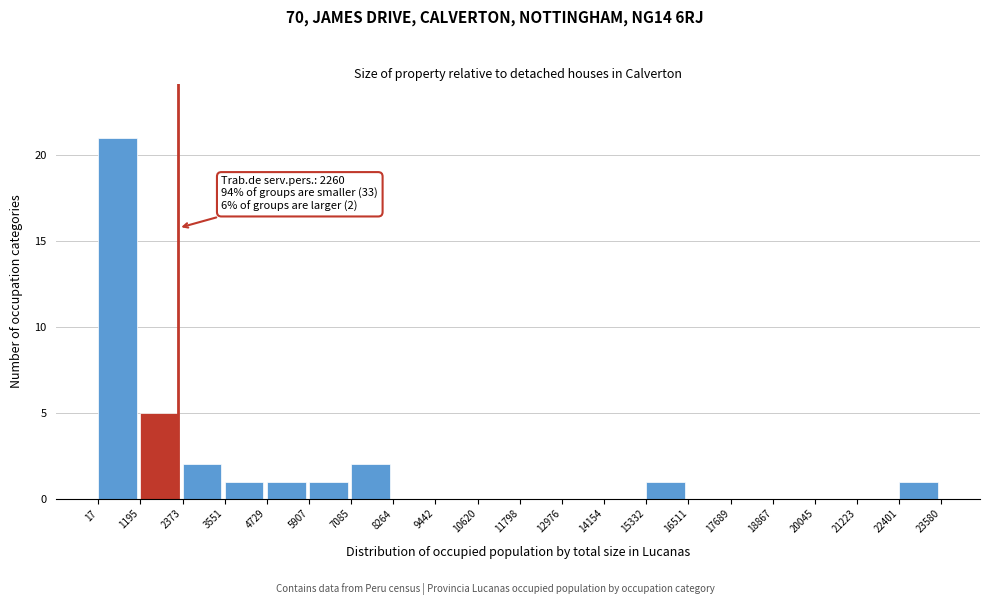

Over which range of the x-axis is the bar tallest?

17 to 1195